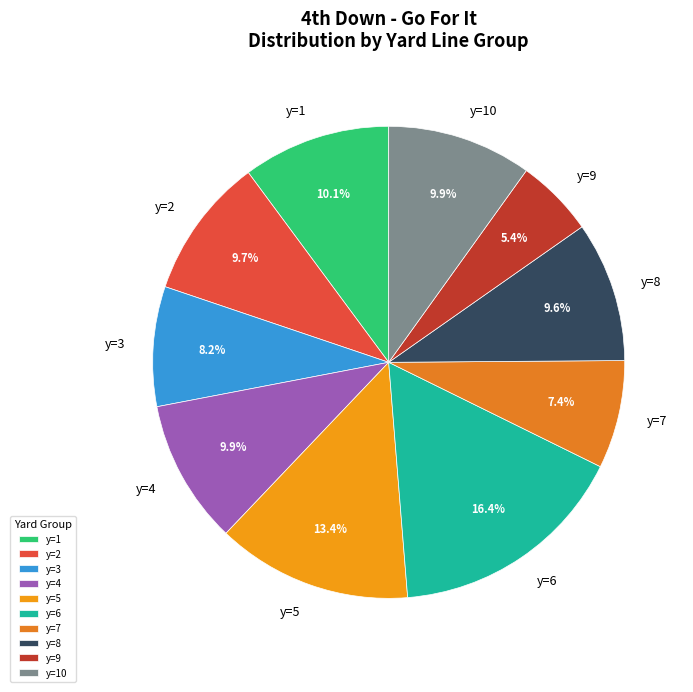

Approximately how many times larger is the value at y=3 compared to y=6?

0.5